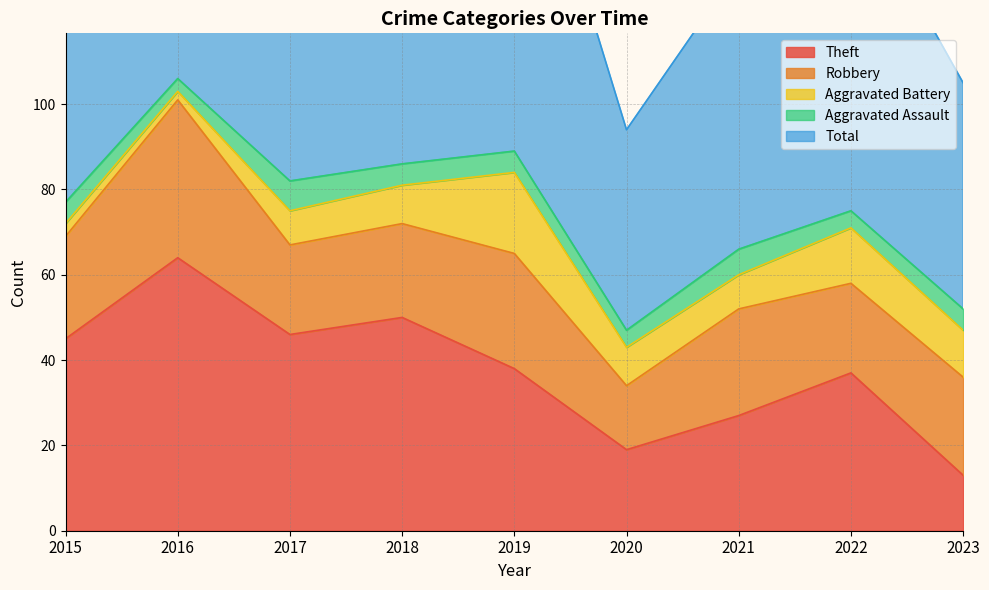

At which label is Robbery closest to 26?

2019